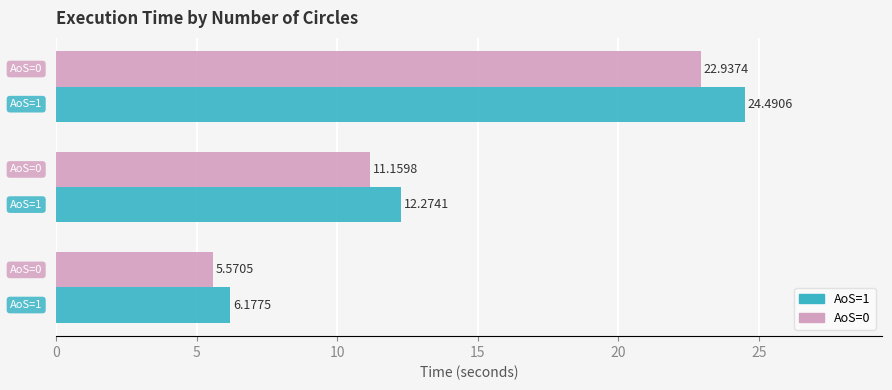

Which series has the largest total across all categories?

AoS=1